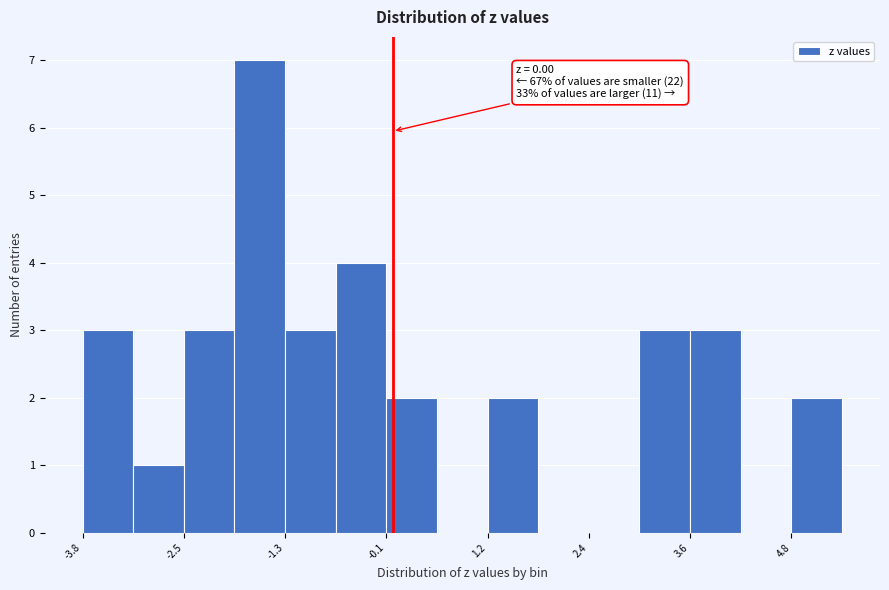

Read against the x-axis, roughly where is the centre of the tallest bar?

-1.6